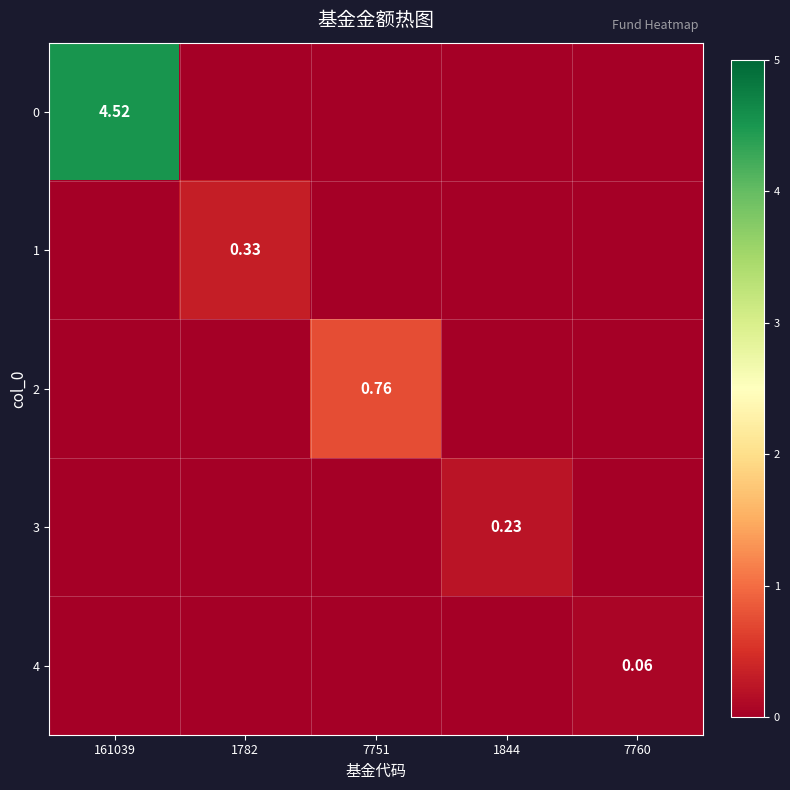

How many 3 values are between 0 and 1?

5